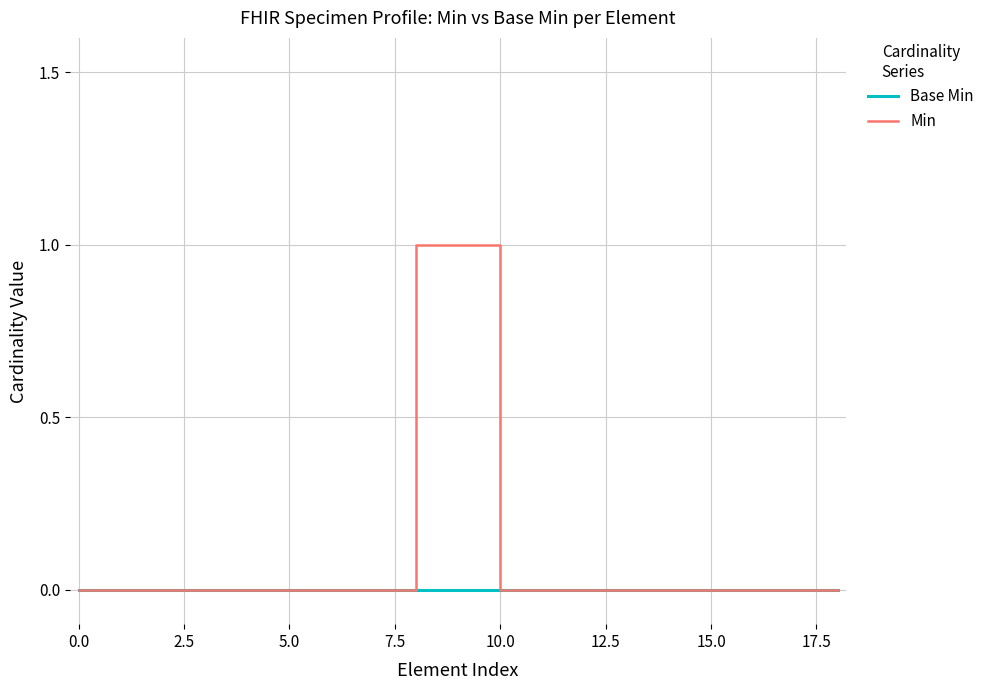

How many Min values are between 0 and 1?

19